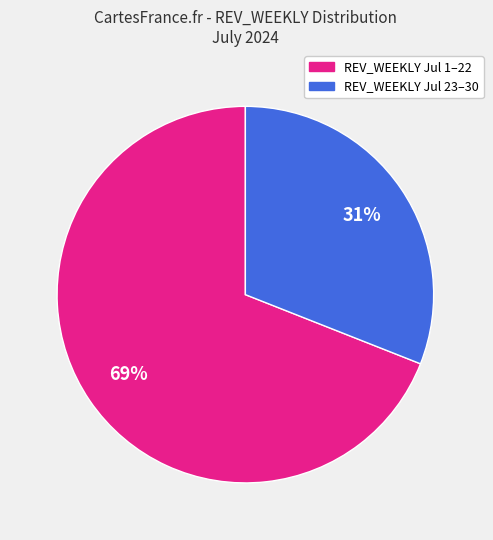

To the nearest percent, what is the difference between the largest and smallest slice percentages?

38%